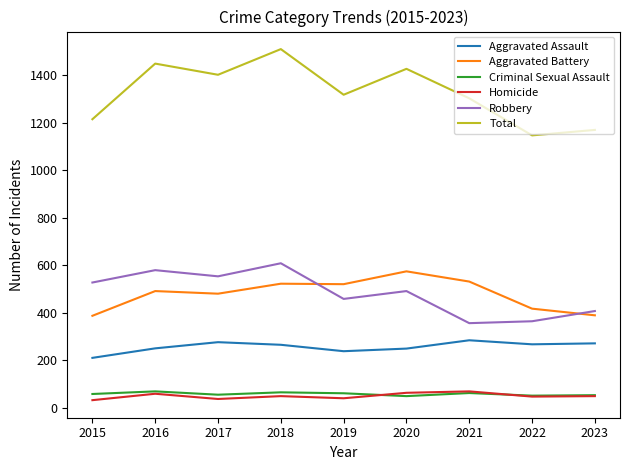

How many categories are shown in the chart?

9